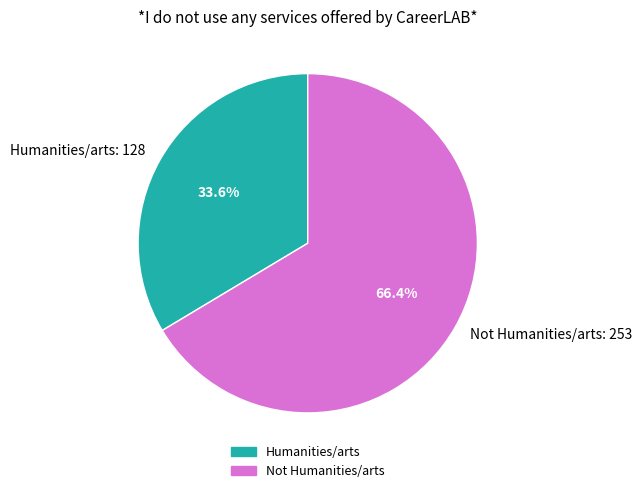

How much of the chart is everything except Humanities/arts?

66.4%